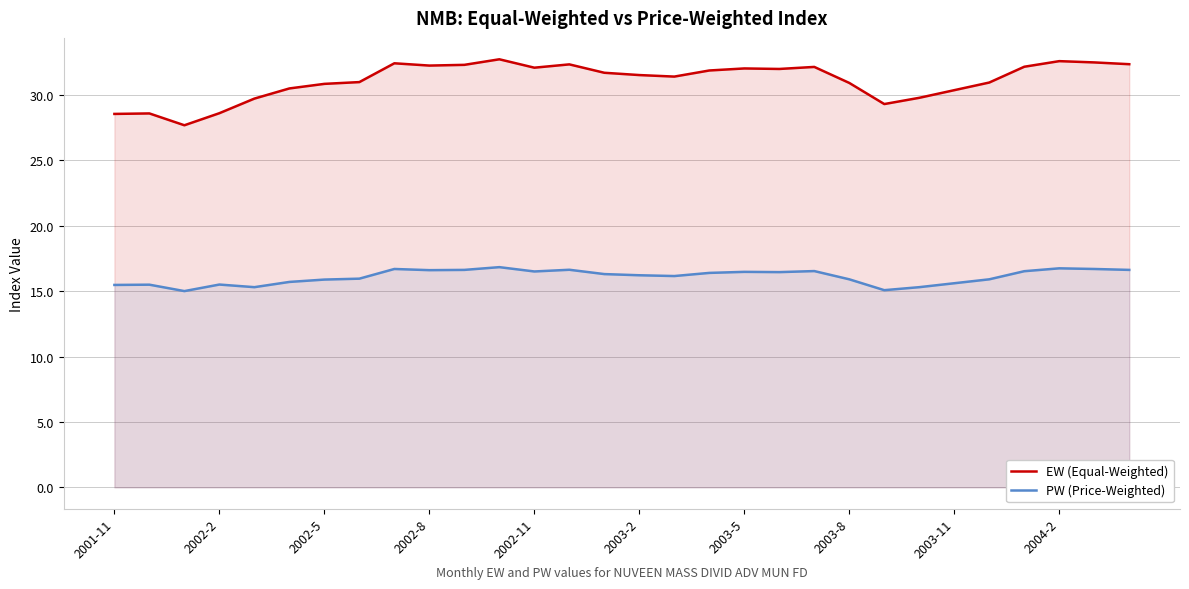

Which series has the largest total across all categories?

EW (Equal-Weighted)